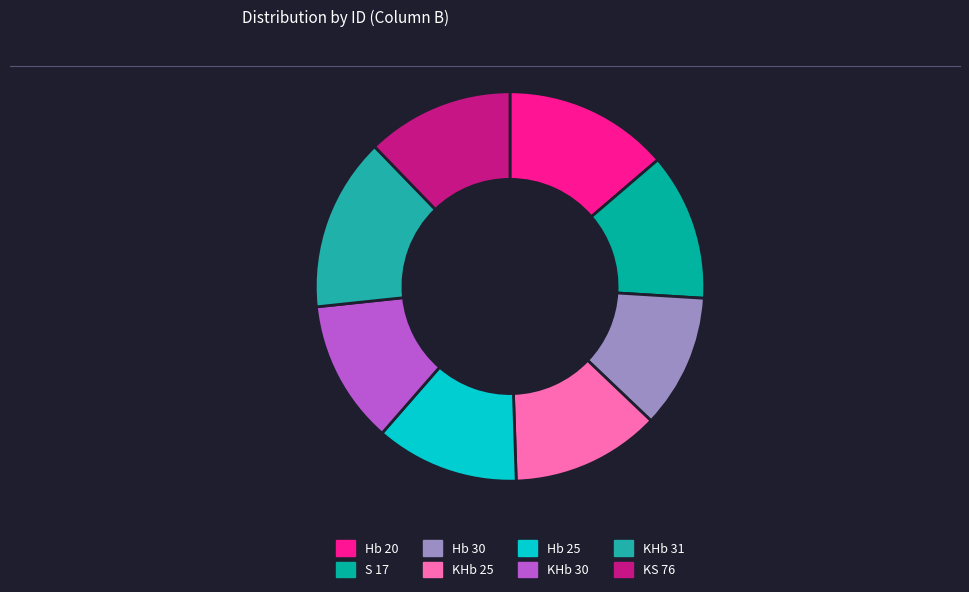

The Hb 25 slice represents 12% of the pie. True or false?

True